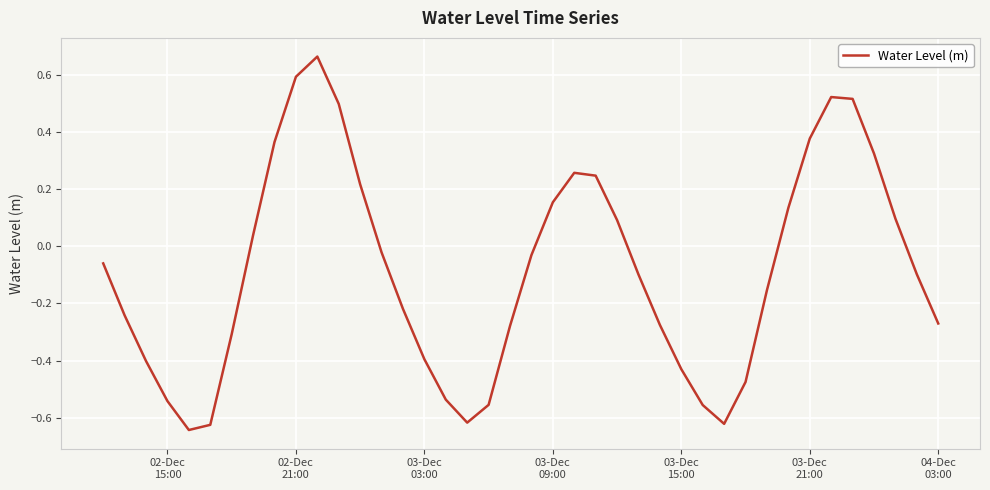

What is the difference between the maximum and minimum values?

1.3